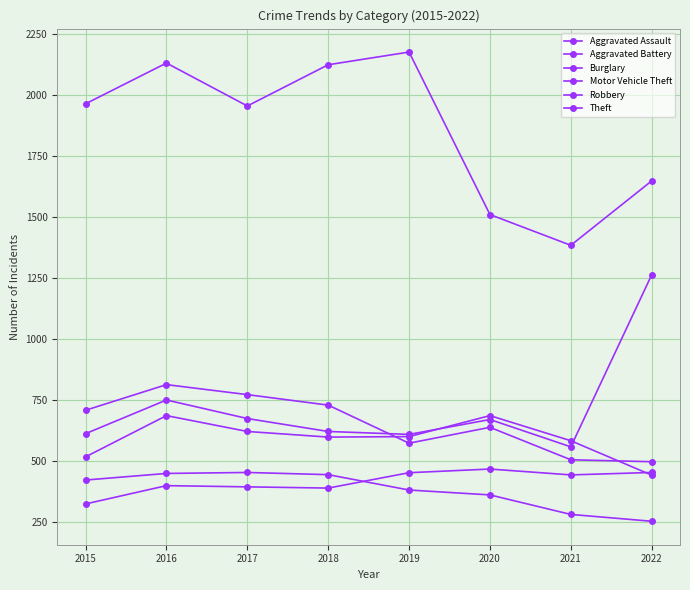

How many lines are shown in the chart?

6